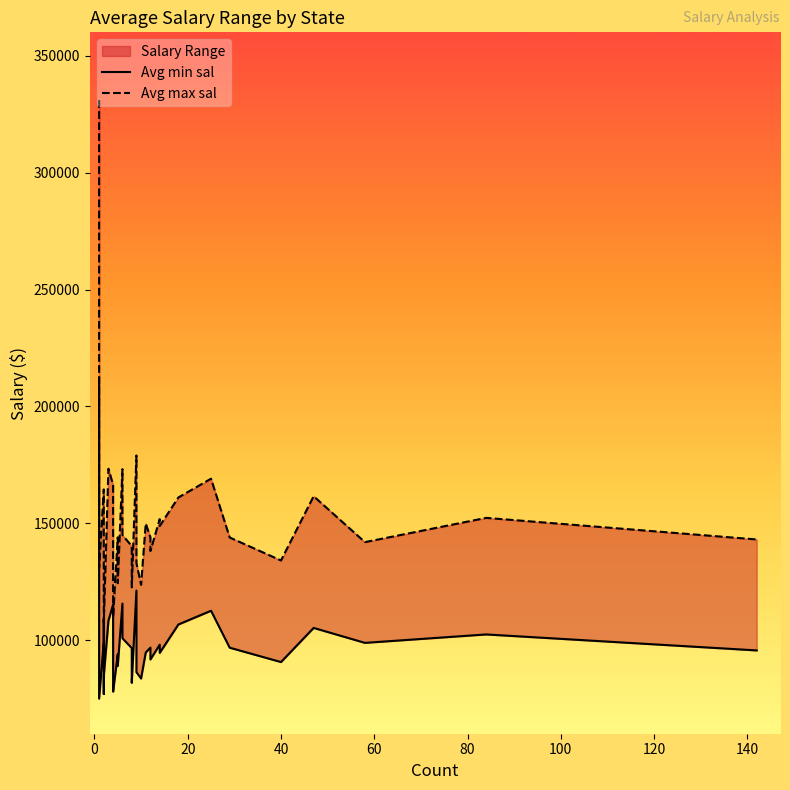

How many data points in Avg max sal are less than 144000?

18